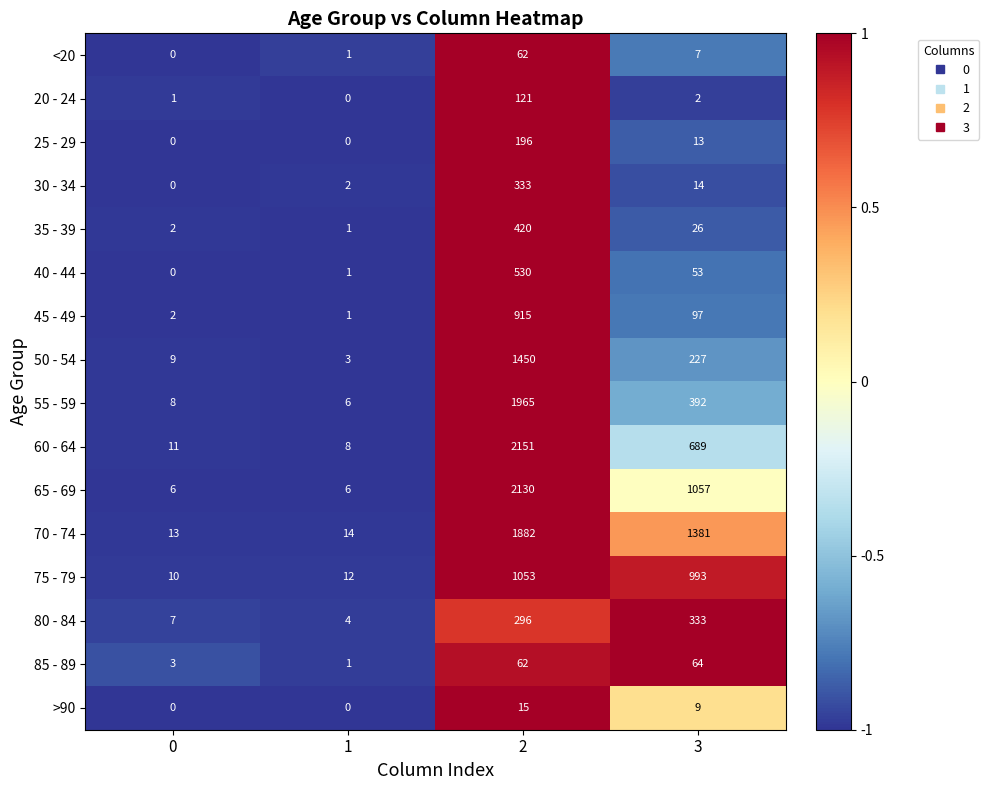

Which series has the largest range (max minus min)?

60 - 64